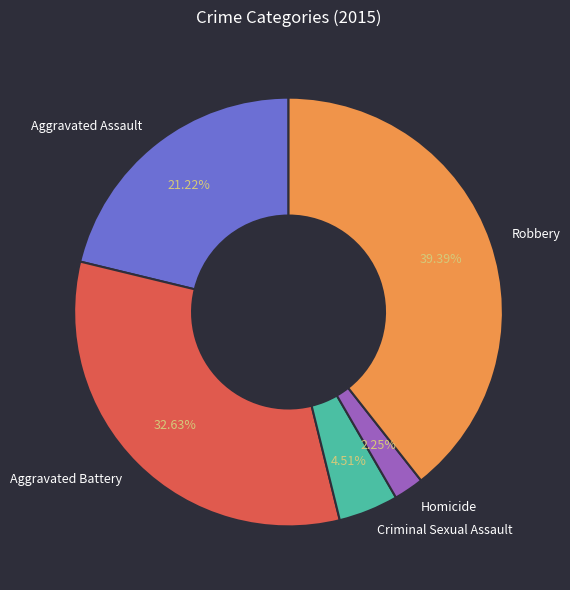

To the nearest percent, what portion does Homicide represent?

2%